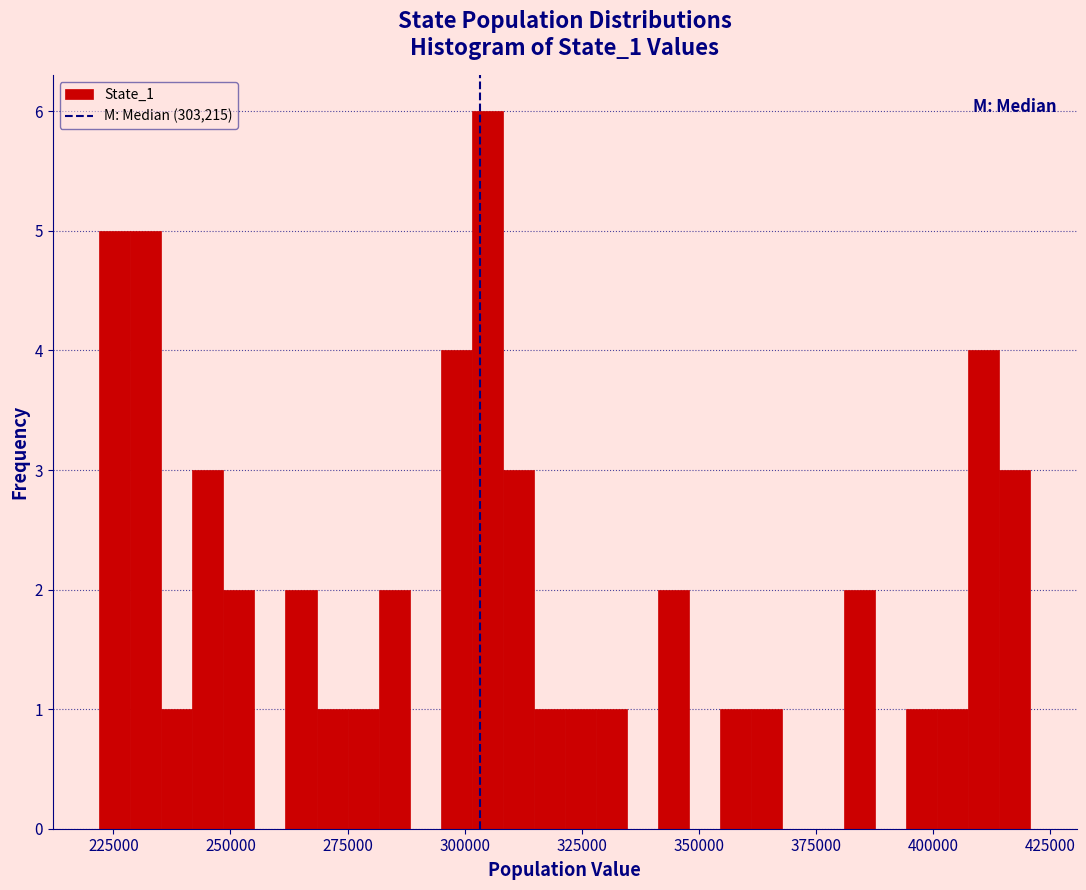

Read against the x-axis, roughly where is the centre of the tallest bar?

305000